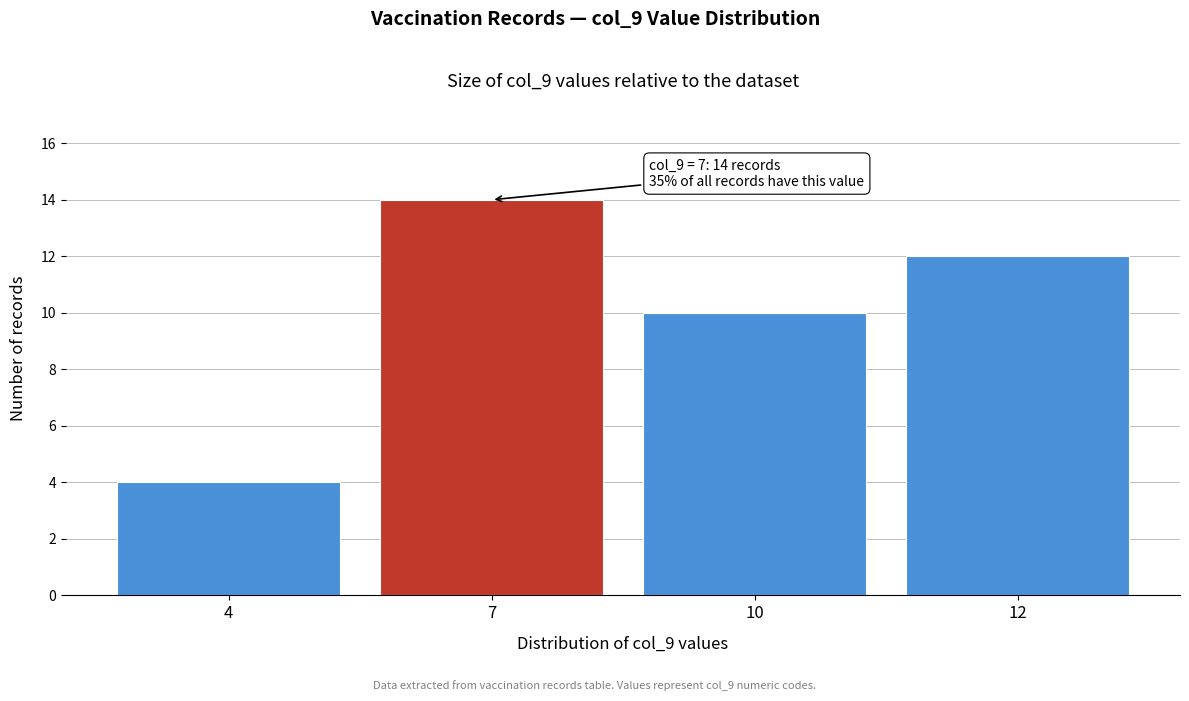

Reading left to right, what are all the values shown in this chart?

4=4	7=14	10=10	12=12